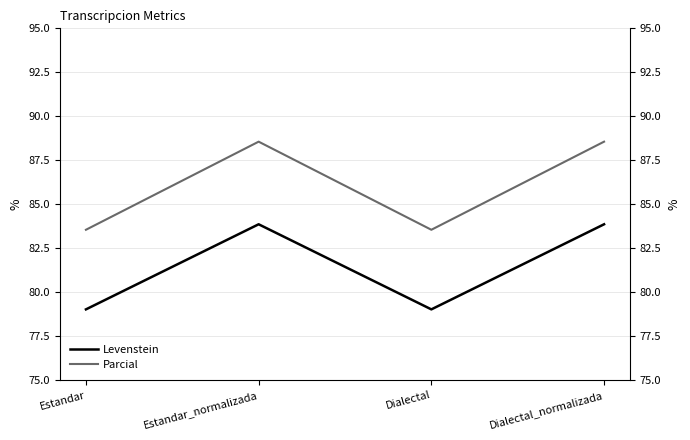

The value of Parcial at Dialectal is 83.5. True or false?

True